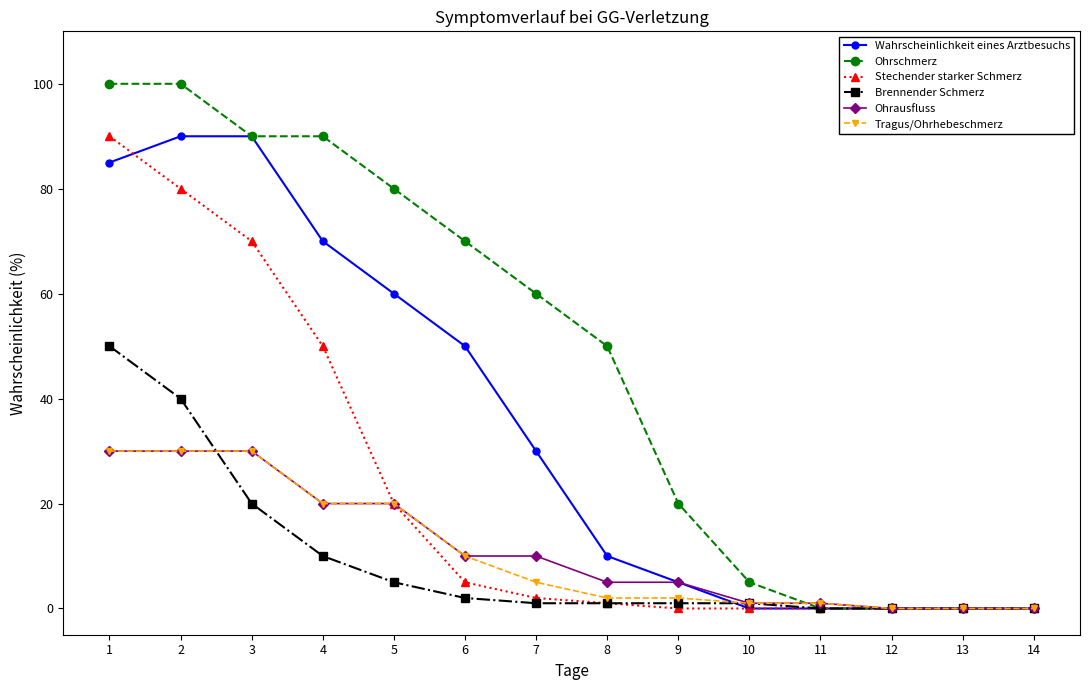

At which label is Ohrschmerz closest to 50?

8